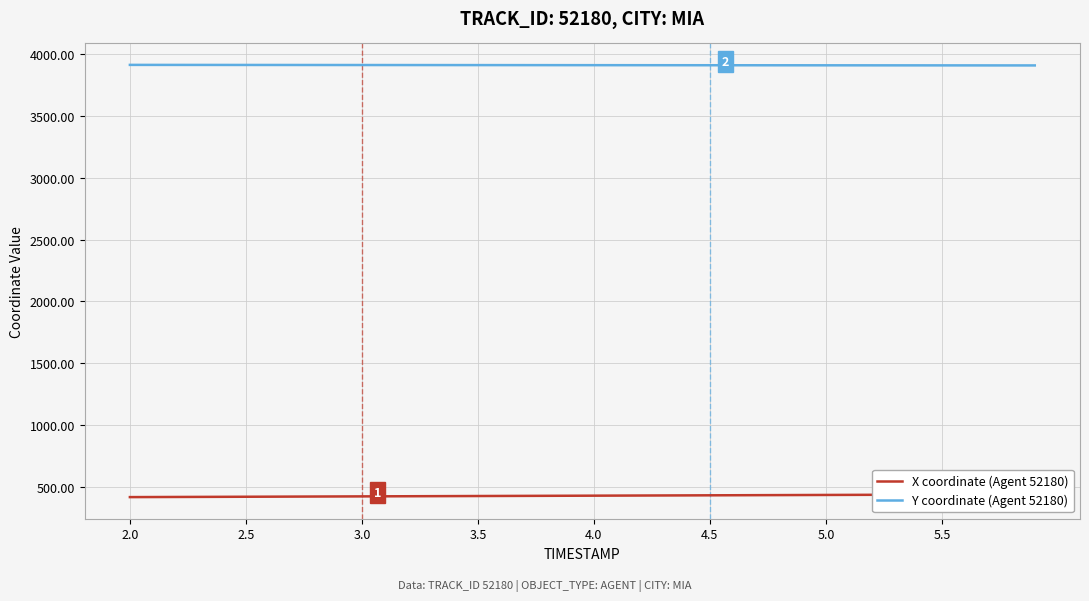

What is the lowest value of the Y coordinate (Agent 52180) series?

3908.1